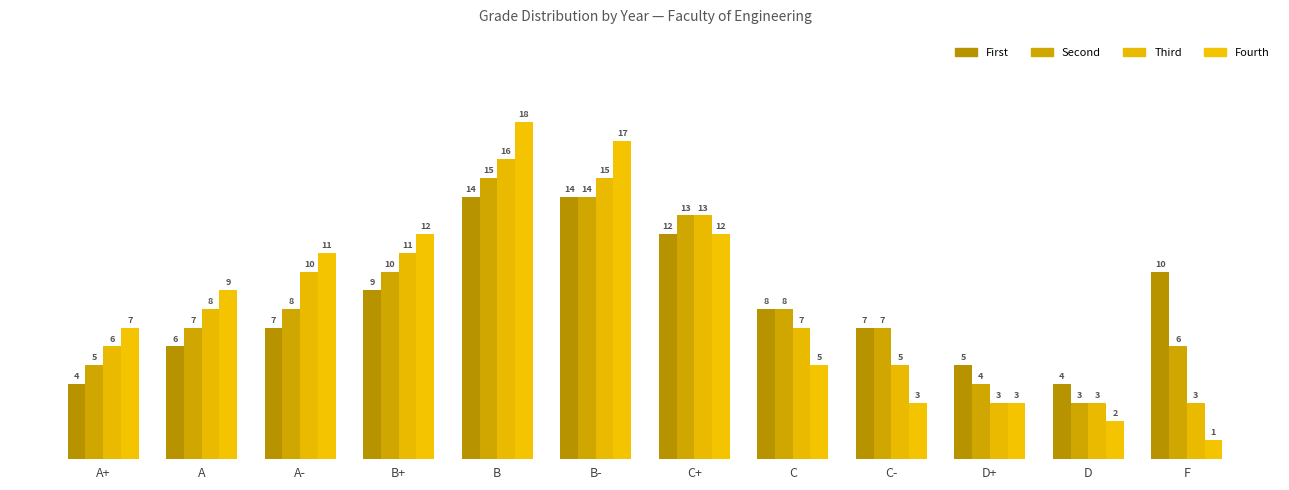

How many data points in Fourth are less than 9?

6